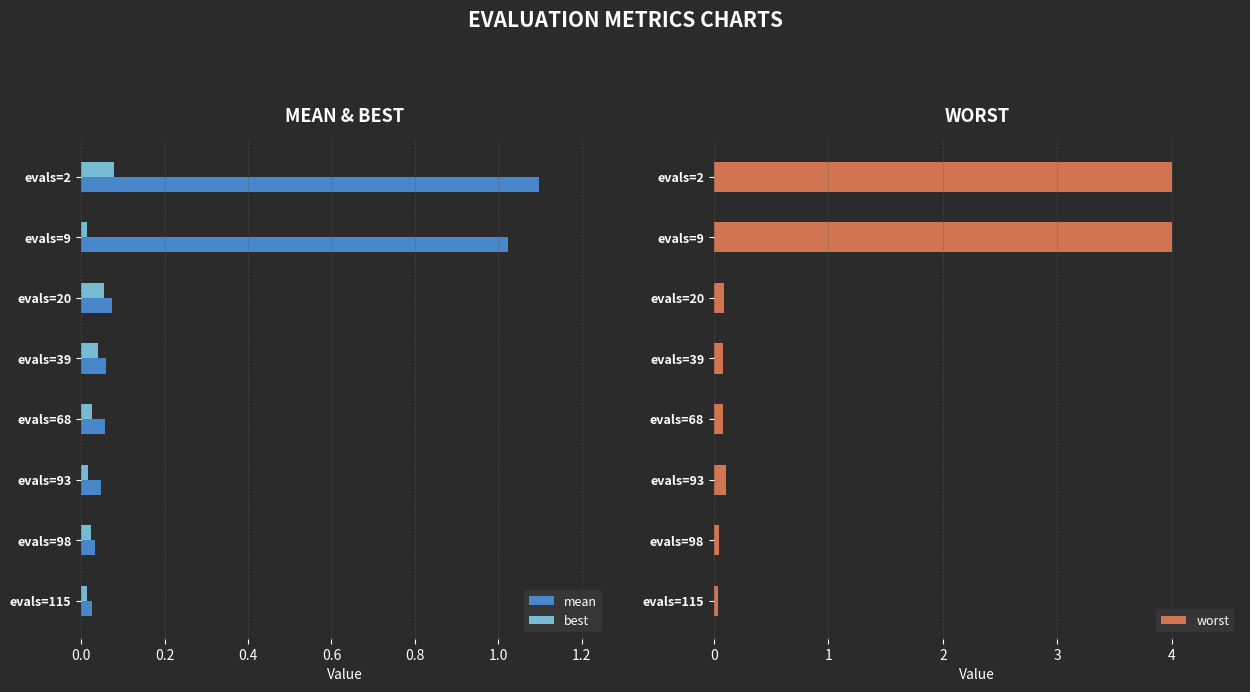

Reading right to left, transcribe all the data shown in this chart.

mean: 0.0	0.0	0.0	0.1	0.1	0.1	1.0	1.1
best: 0.0	0.0	0.0	0.0	0.0	0.1	0.0	0.1
worst: 0.0	0.0	0.1	0.1	0.1	0.1	4.0	4.0